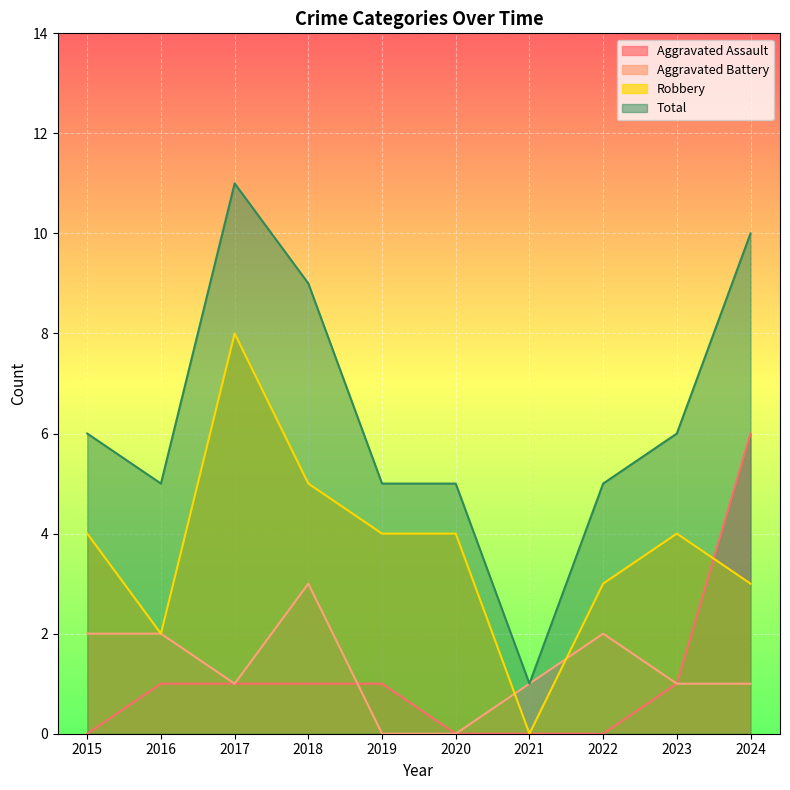

True or false: Total and Robbery cross at least once.

False